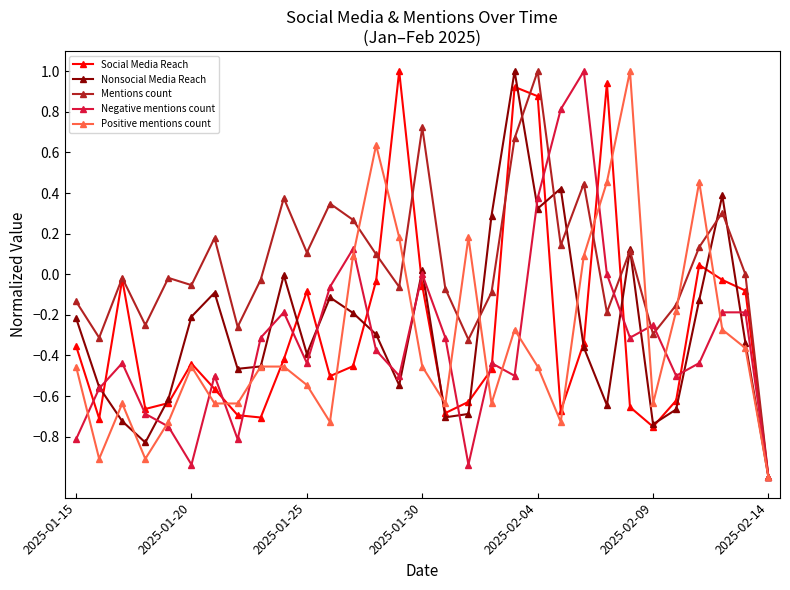

True or false: Positive mentions count has more than 0 interior local peaks.

True